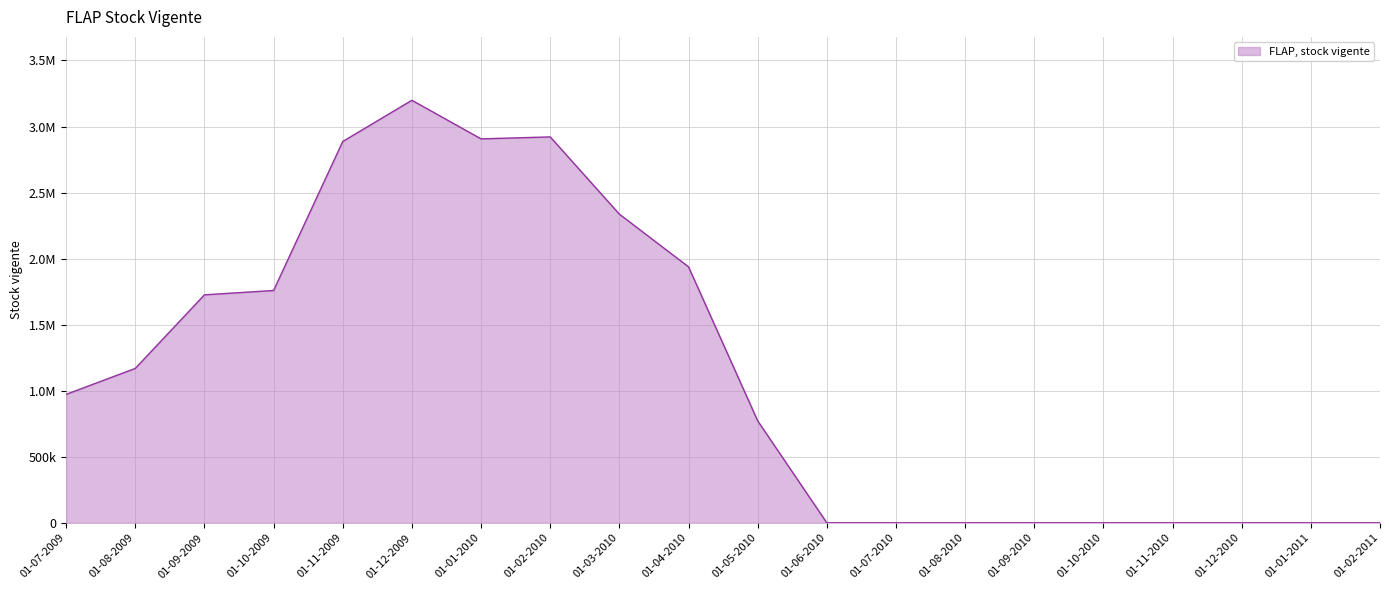

True or false: there are more than 1 points higher than both neighbors.

True